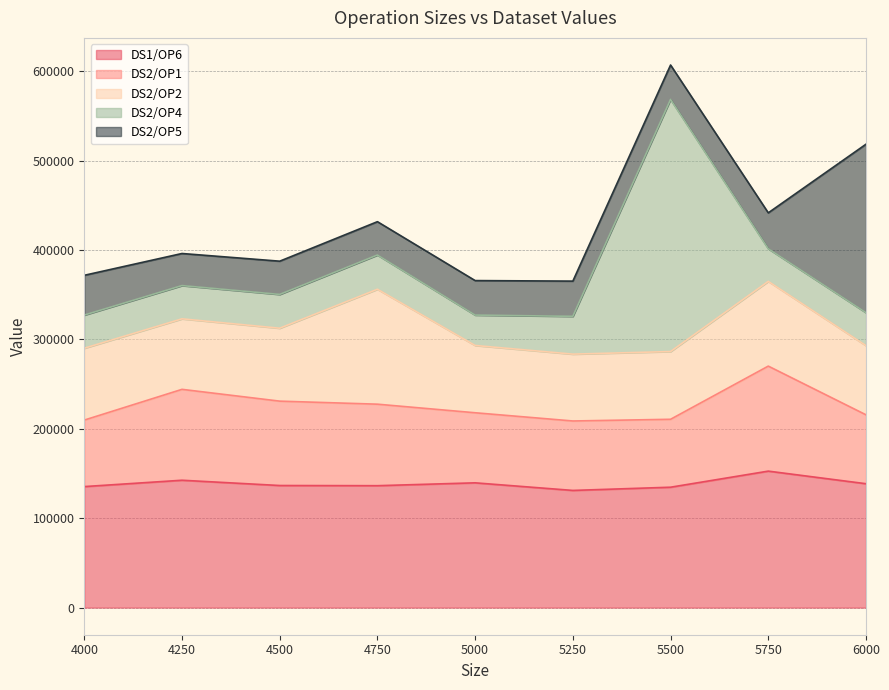

What is the sum of the DS2/OP2 values at 4500 and 4750?

210200